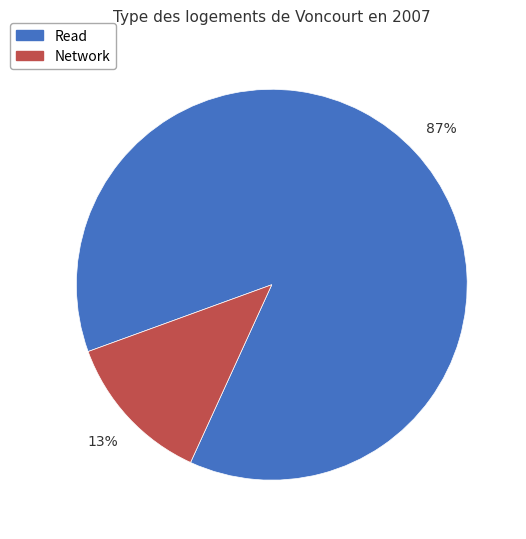

Is the sum of Read and Network greater than half?

Yes